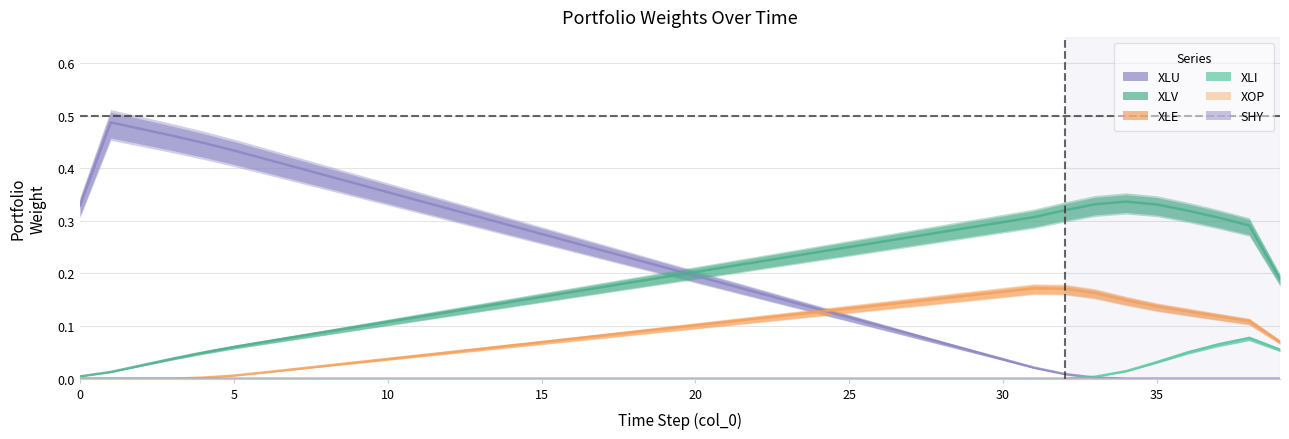

What is the label of the 40th point from the left?

39